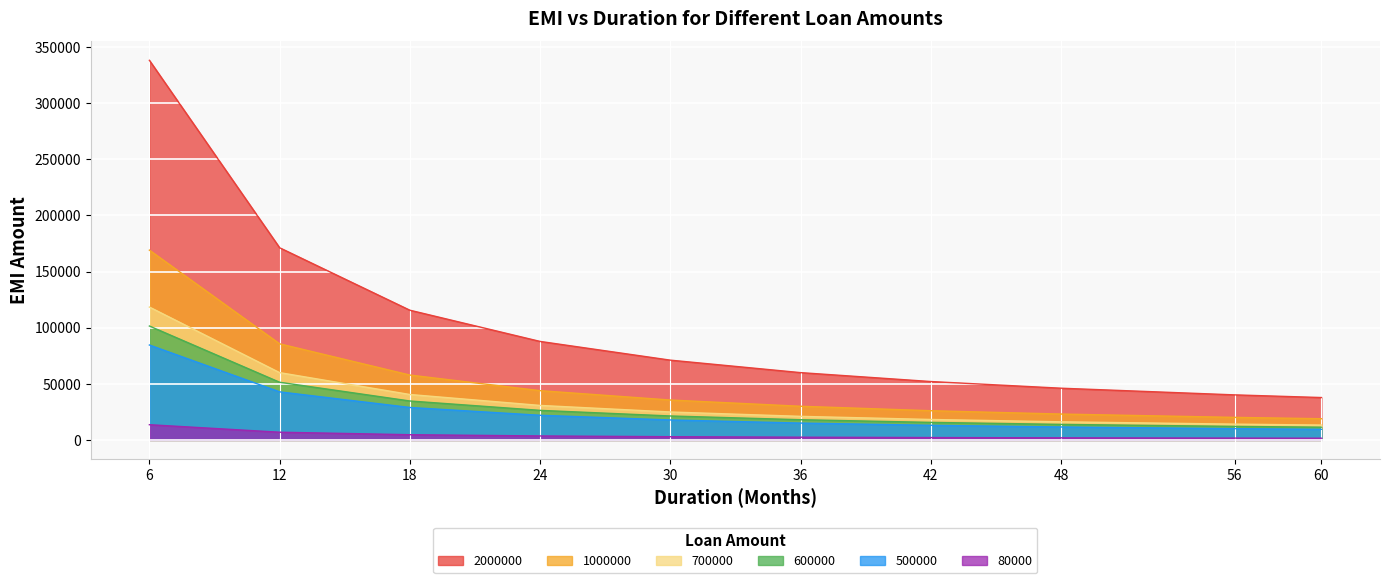

Which series has the largest range (max minus min)?

2000000